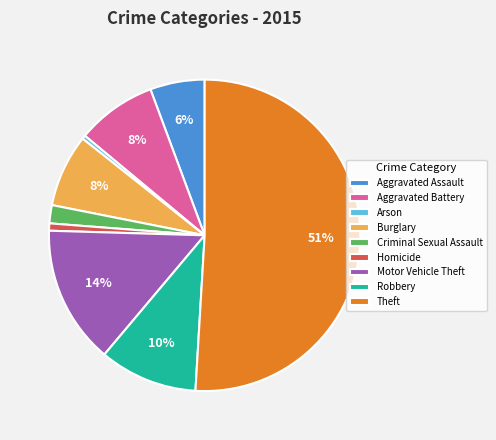

Which slice is the largest?

Theft